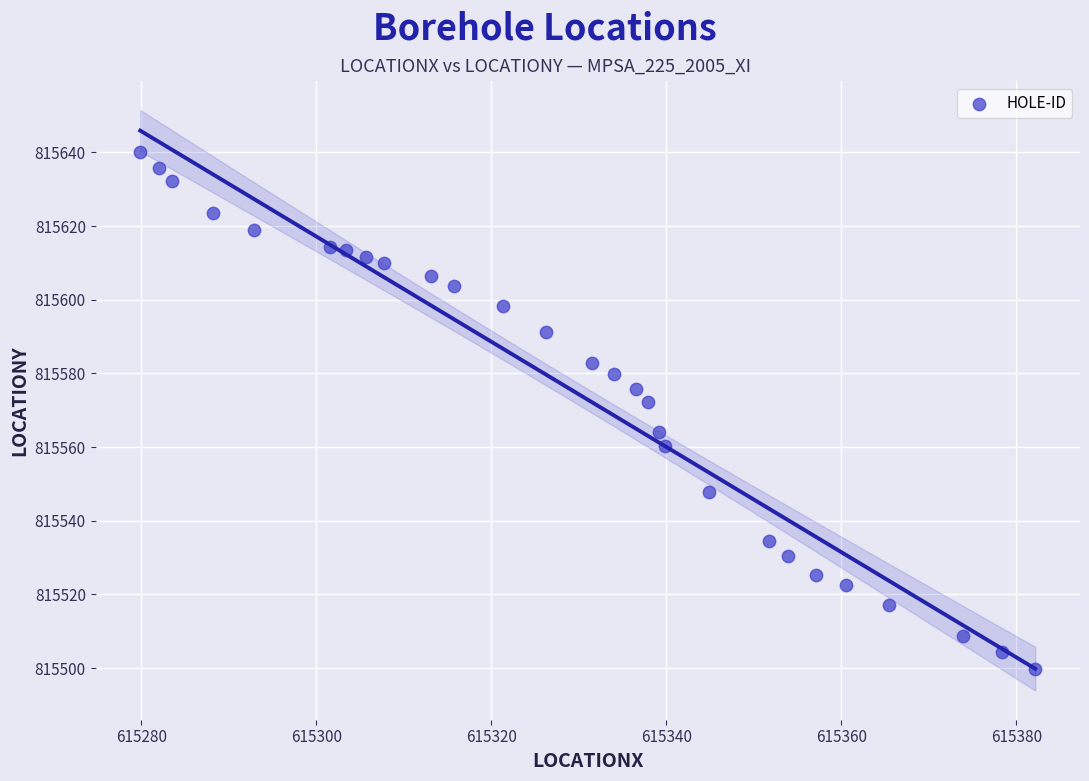

What is the range of X values (max minus min)?

102.3